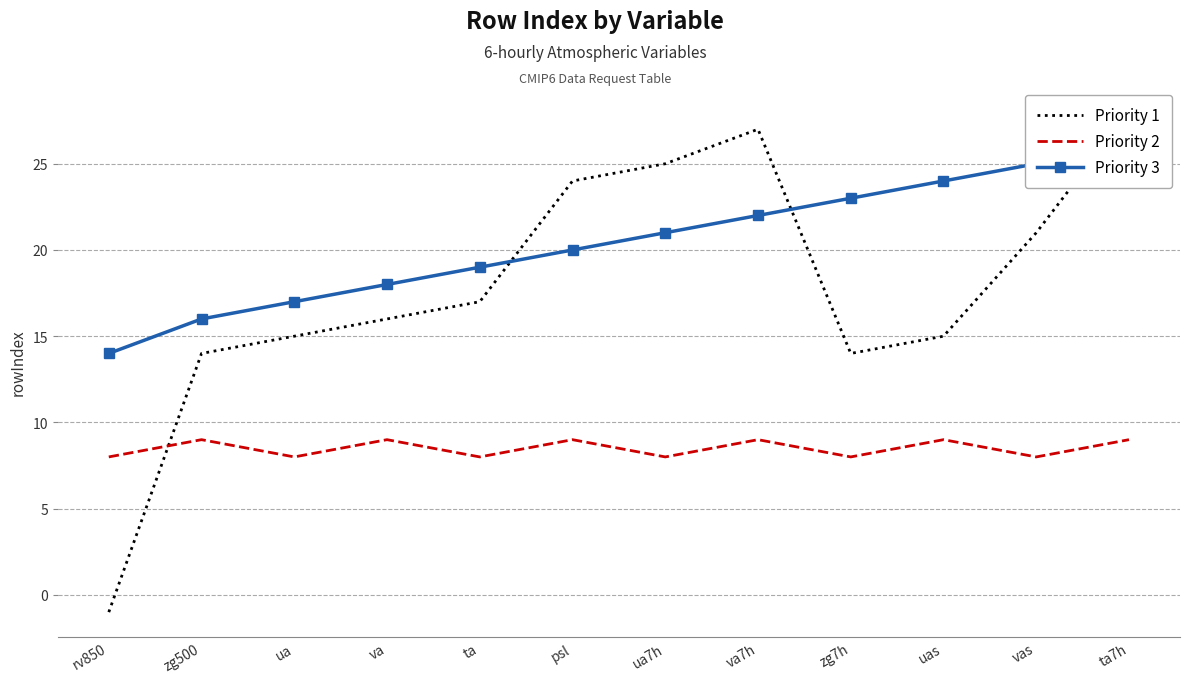

List the series in order of their overall mean, highest first.

Priority 3, Priority 1, Priority 2